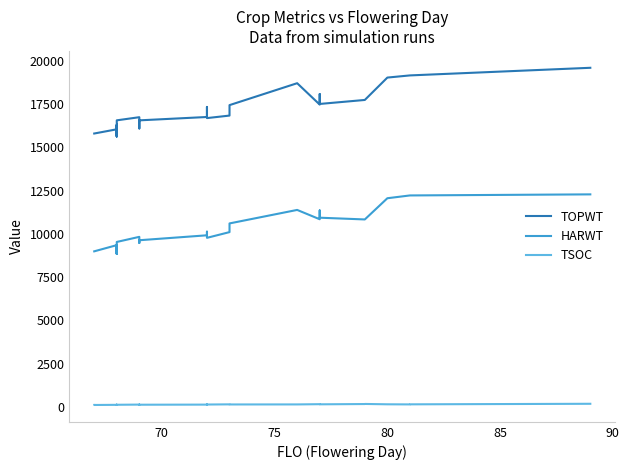

Rank the series by their maximum value, from highest to lowest.

TOPWT, HARWT, TSOC